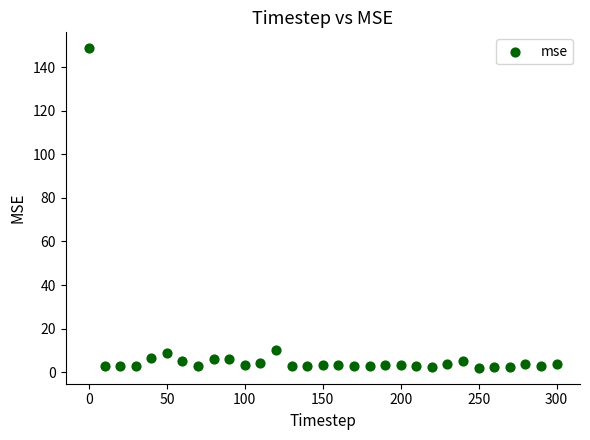

What is the range of X values (max minus min)?

300.0